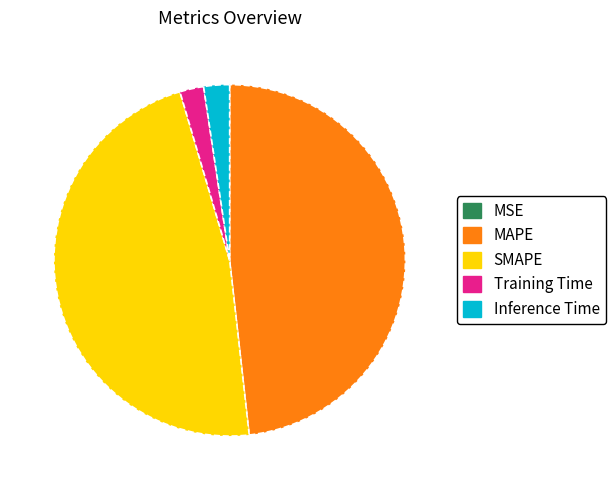

True or false: SMAPE accounts for 47% of the total.

True